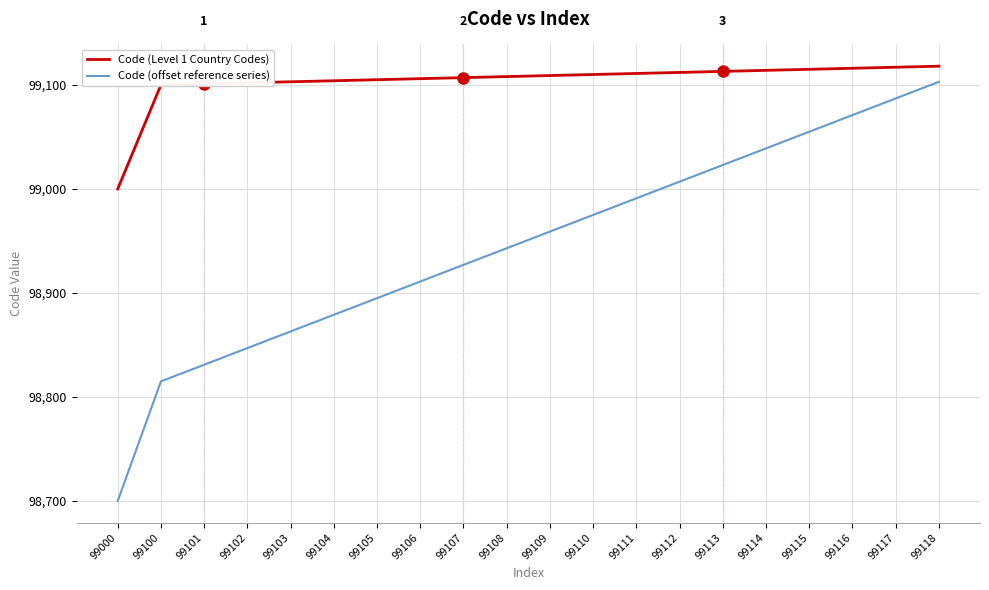

True or false: Code (offset reference series) and Code (Level 1 Country Codes) cross at least once.

False